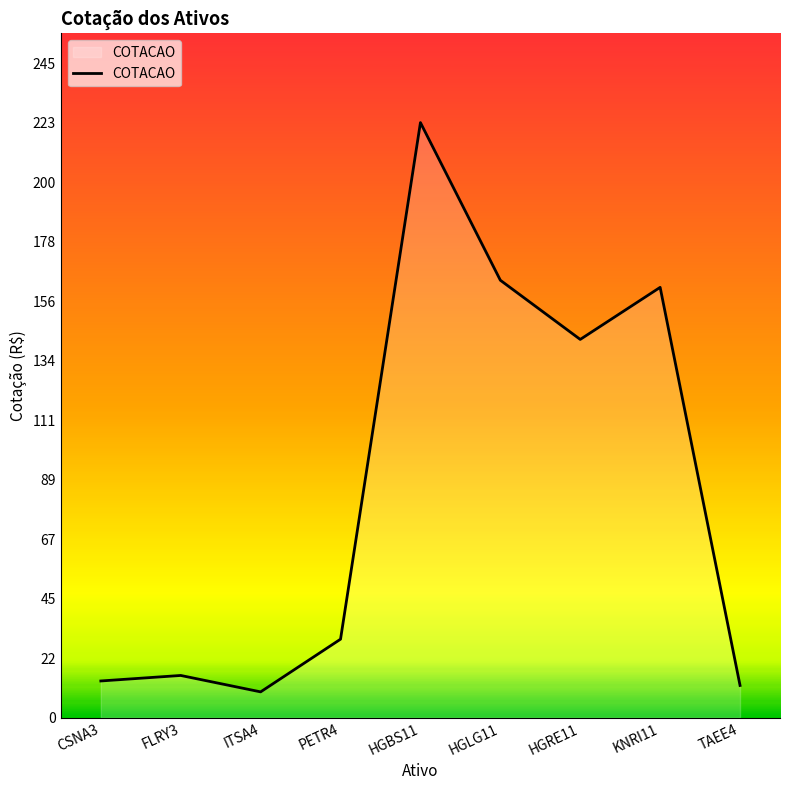

What is the sum of all values?

769.5